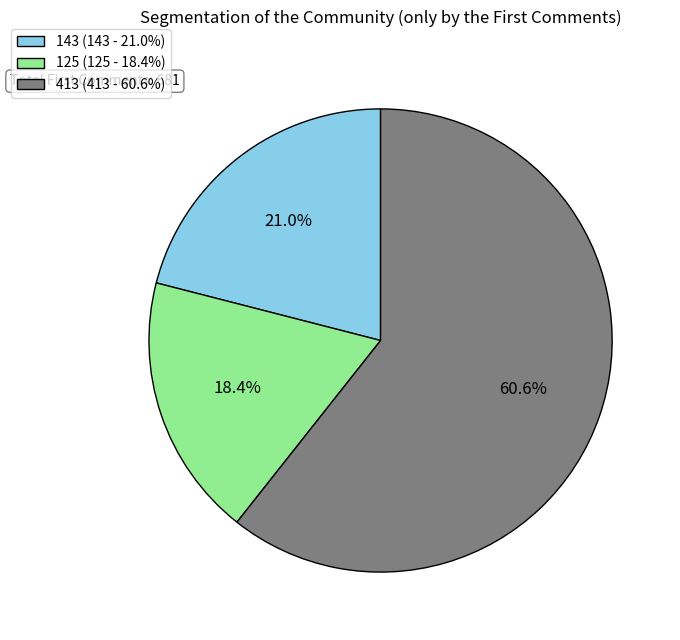

What is the largest slice in the pie chart?

413 (413 - 60.6%)